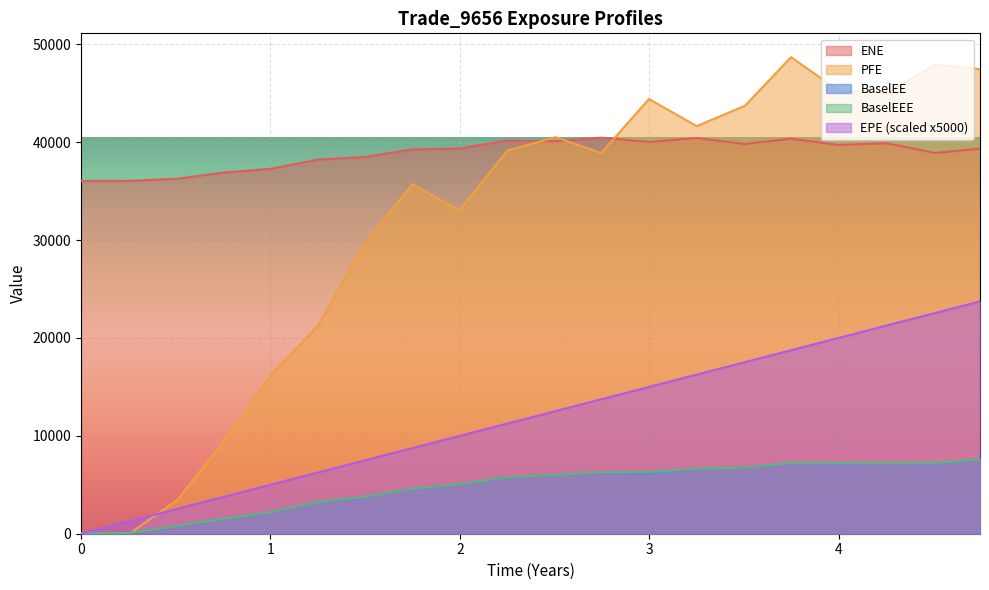

How many times do PFE and BaselEEE cross each other?

1